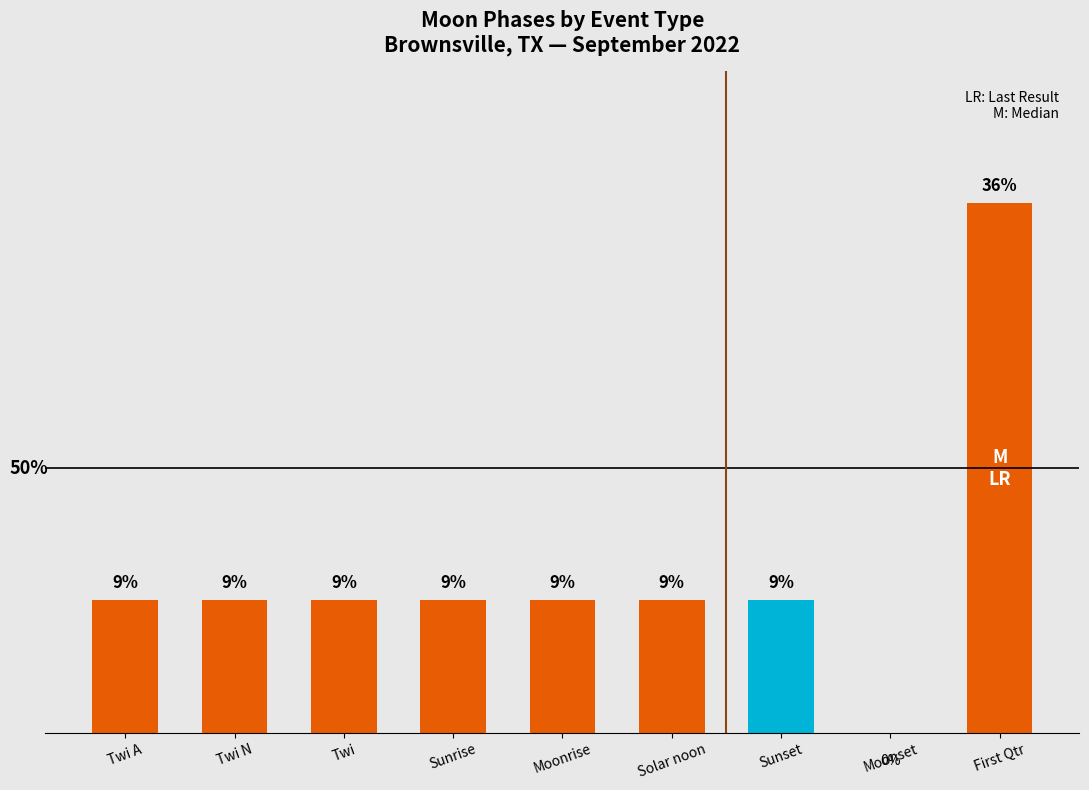

Are the bars horizontal?

No